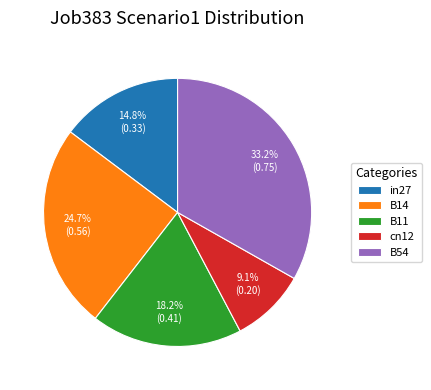

What portion of the pie excludes B14?

75.3%